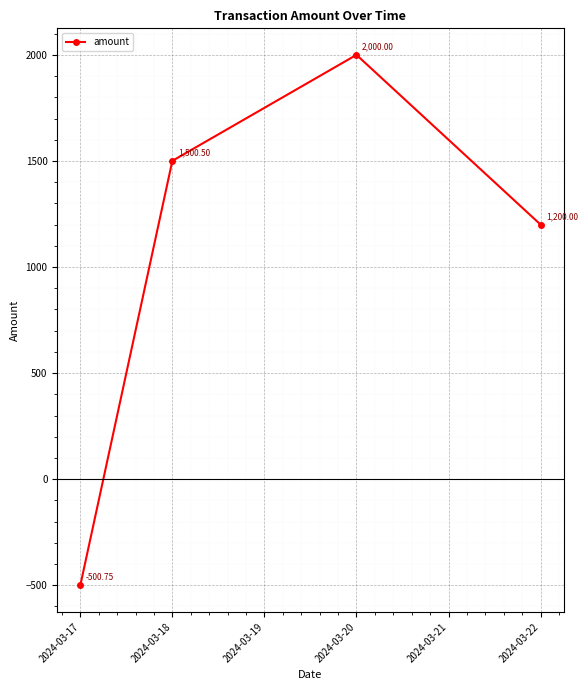

Which label corresponds to the largest value in the chart?

2024-03-20